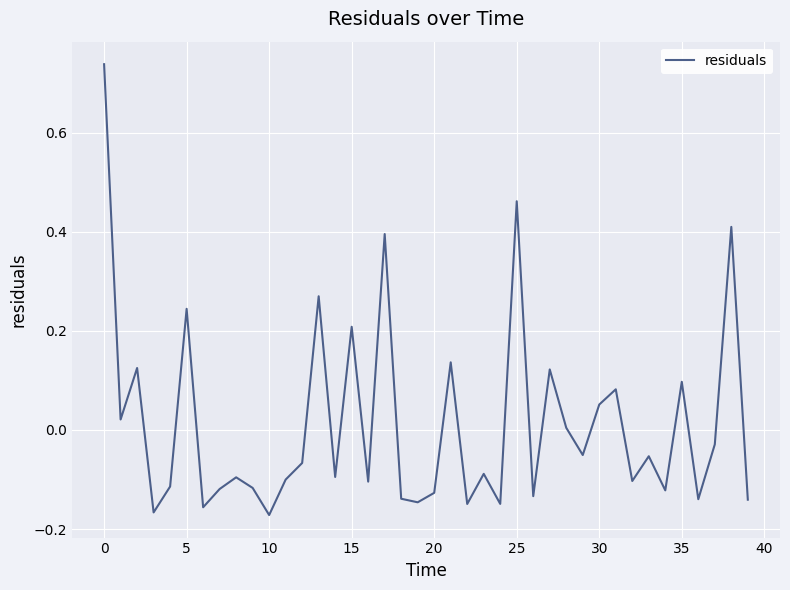

What is the difference between the maximum and minimum values?

0.9